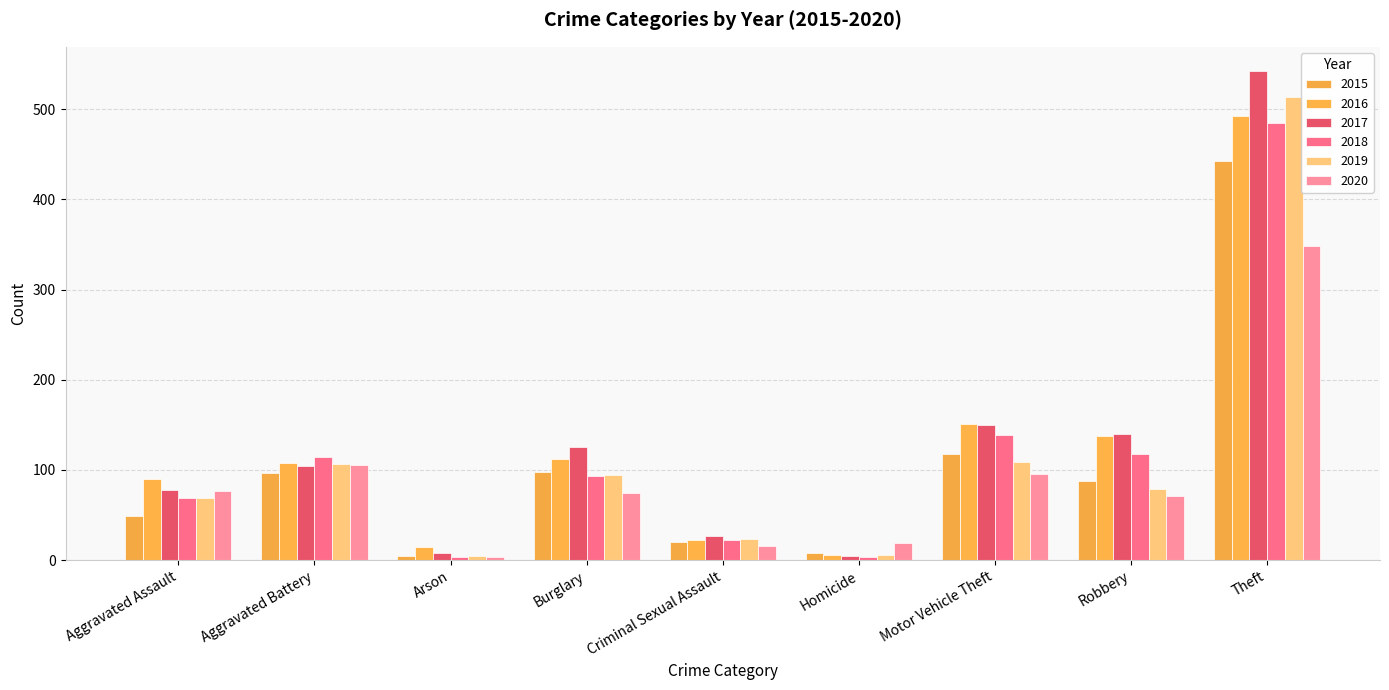

At which category does the chart reach its minimum across all series?

Arson